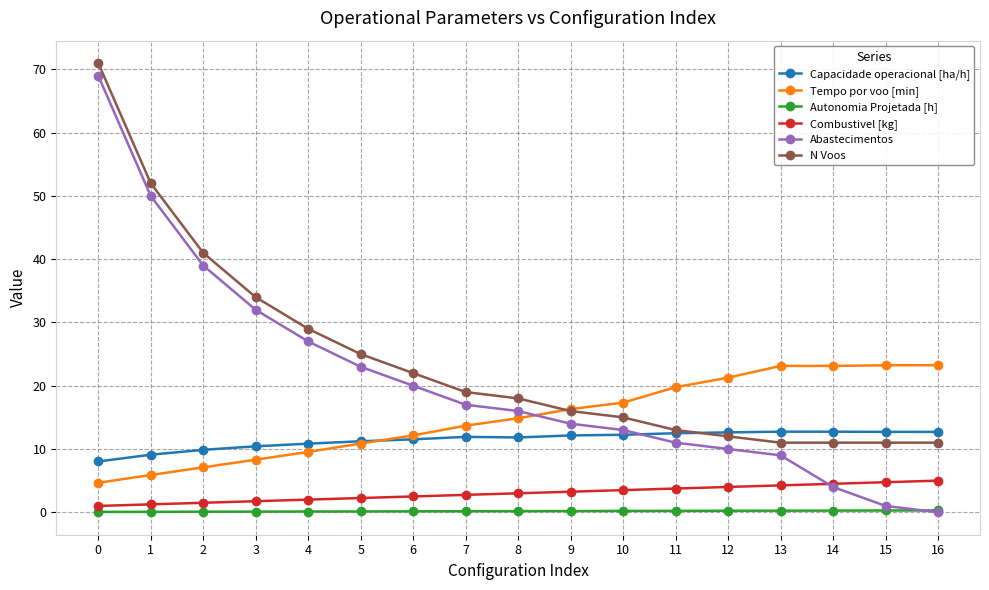

True or false: Autonomia Projetada [h] and Tempo por voo [min] intersect in this chart.

False